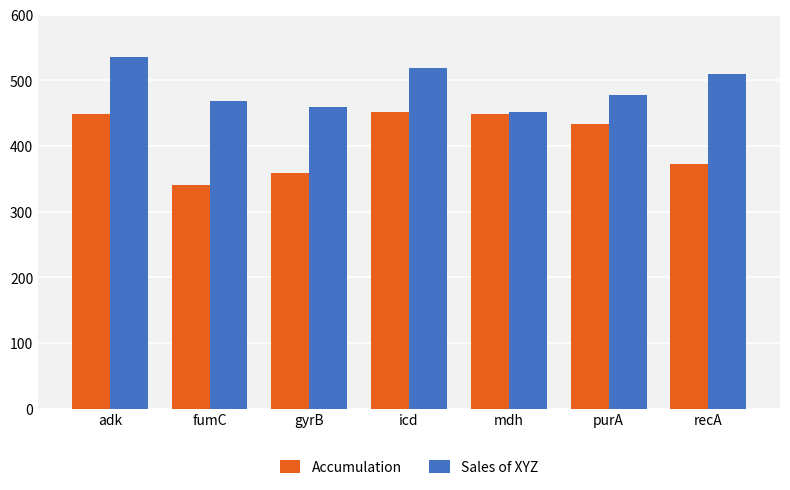

Is it true that Accumulation equals 358 at gyrB?

True